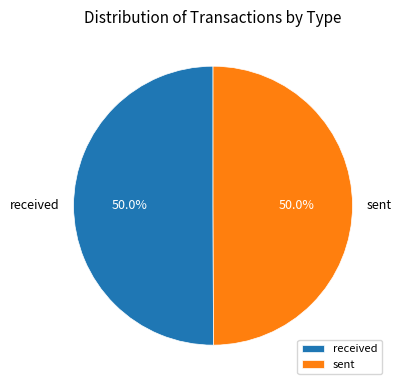

Combined, what portion of the pie is received and sent?

100.0%